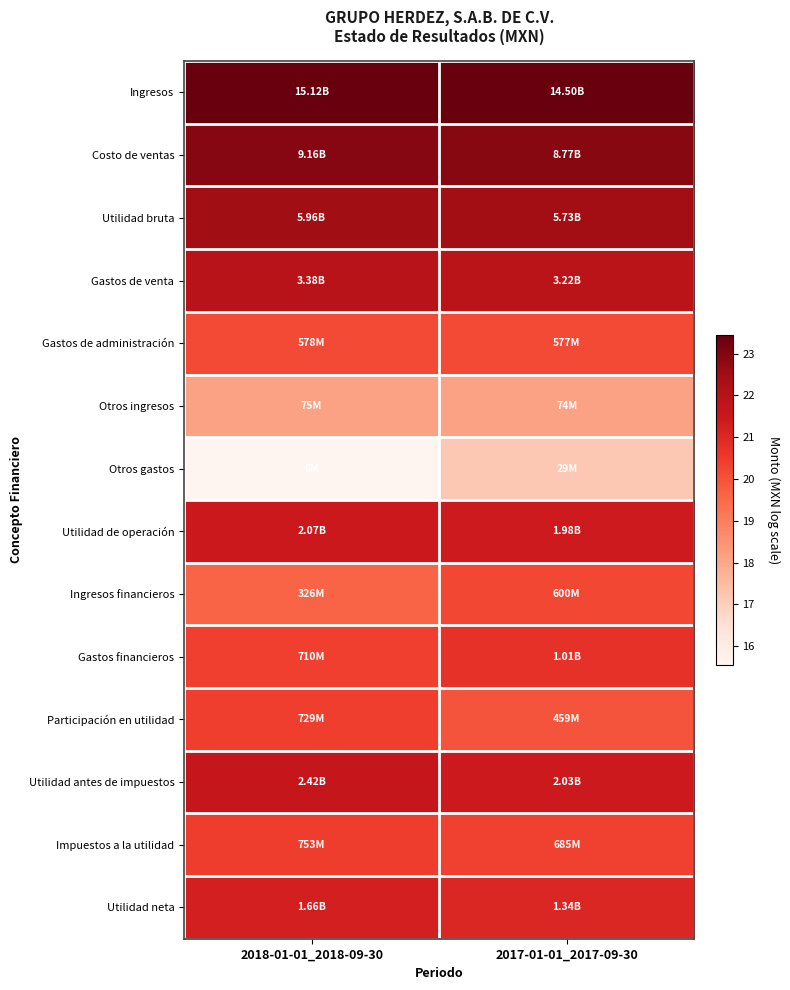

Which category has the lowest value across all series?

2018-01-01_2018-09-30